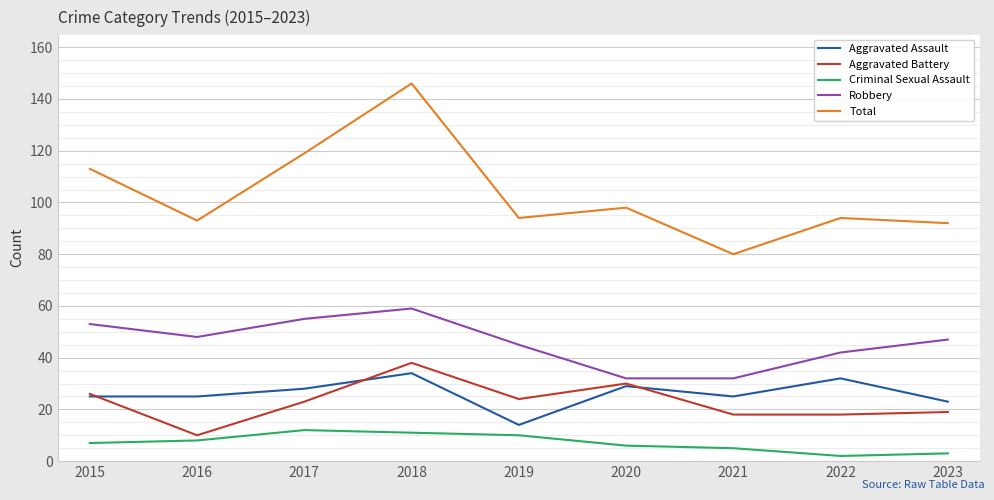

Reading left to right, what are all the values shown in this chart?

Aggravated Assault: 25	25	28	34	14	29	25	32	23
Aggravated Battery: 26	10	23	38	24	30	18	18	19
Criminal Sexual Assault: 7	8	12	11	10	6	5	2	3
Robbery: 53	48	55	59	45	32	32	42	47
Total: 113	93	119	146	94	98	80	94	92